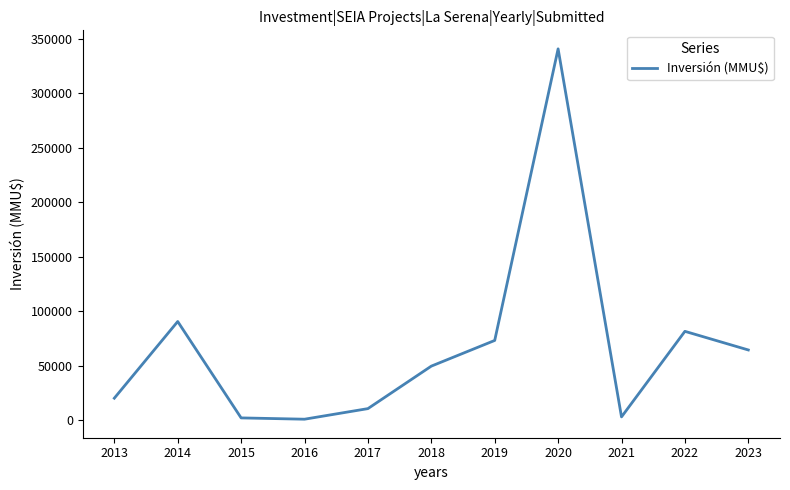

Approximately how many times larger is the value at 2014 compared to 2021?

32.0